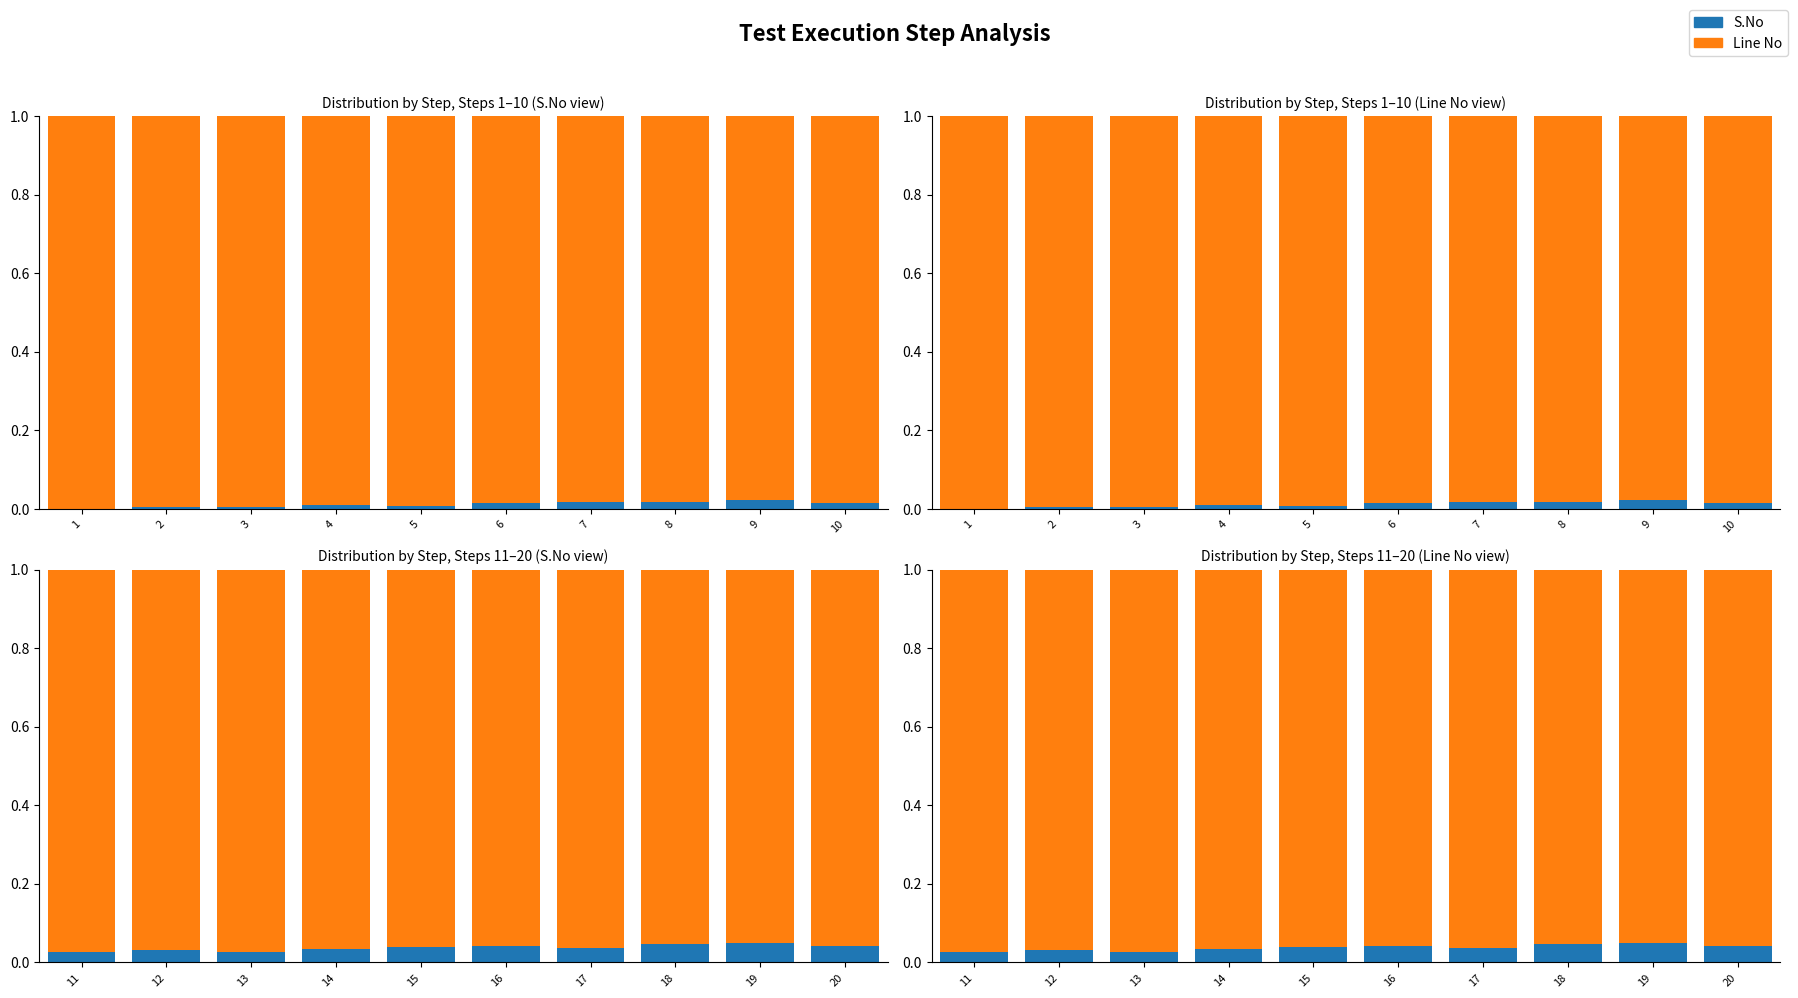

How many bars are there in each group?

2